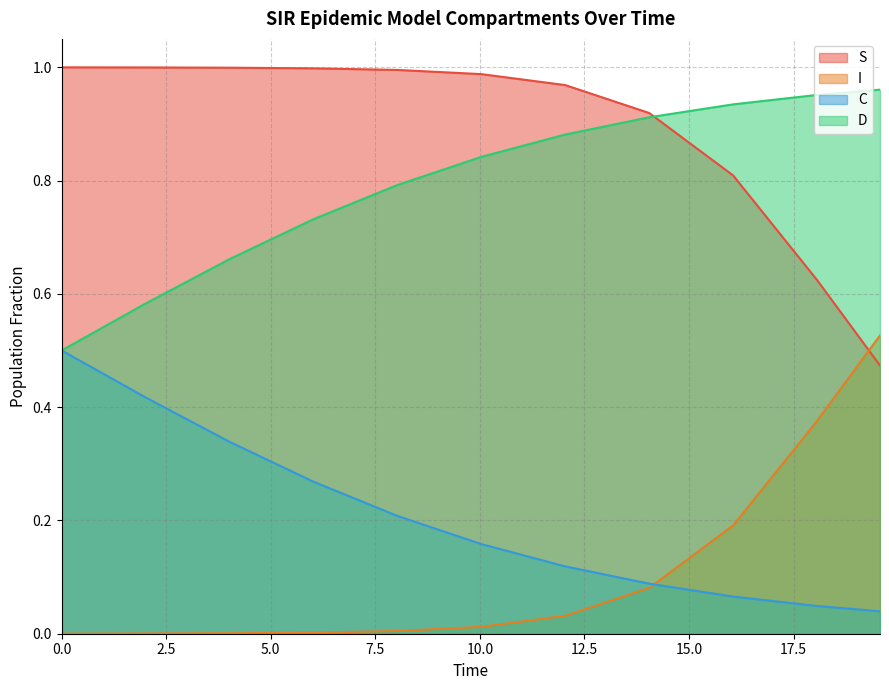

Which series ends up on top after the final intersection of I and S?

I